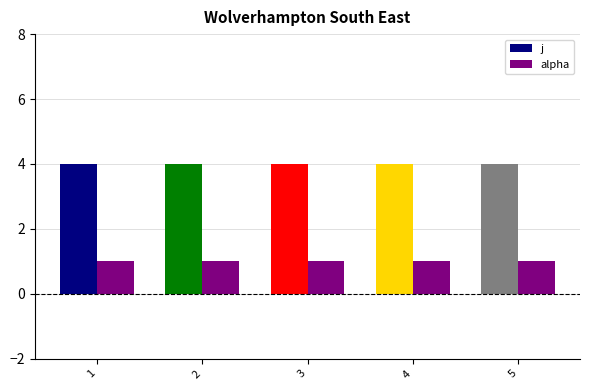

What is the smallest value displayed?

1